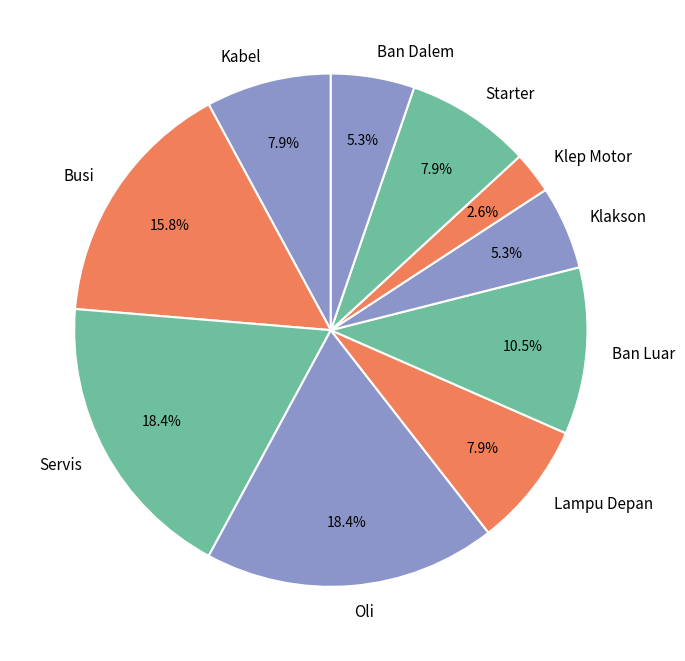

Which has a higher value, Lampu Depan or Oli?

Oli